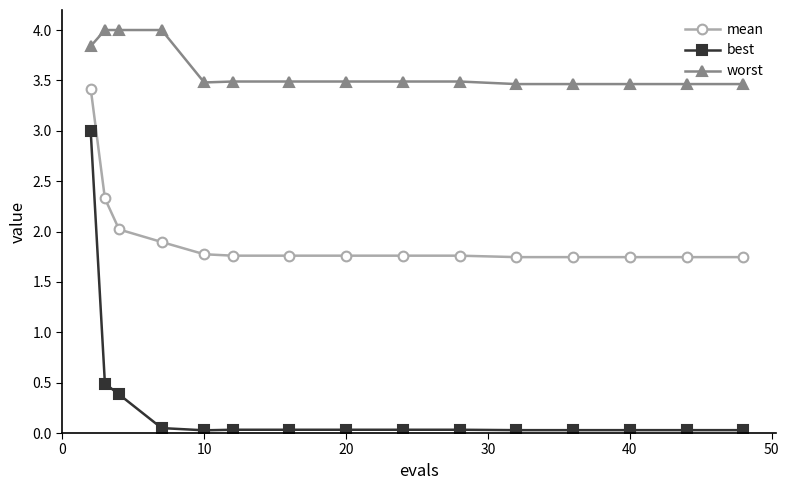

True or false: mean and worst cross at least once.

False